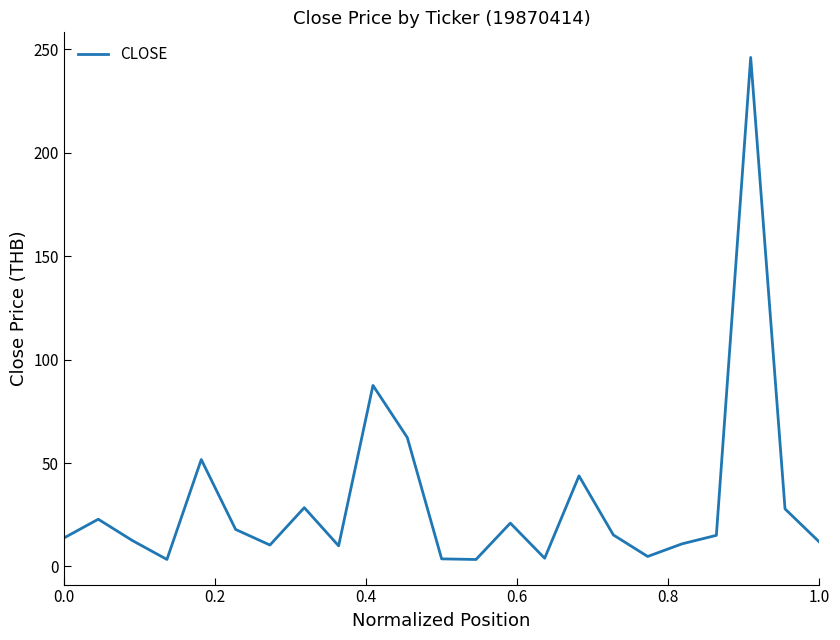

Count the number of data series in this chart.

1